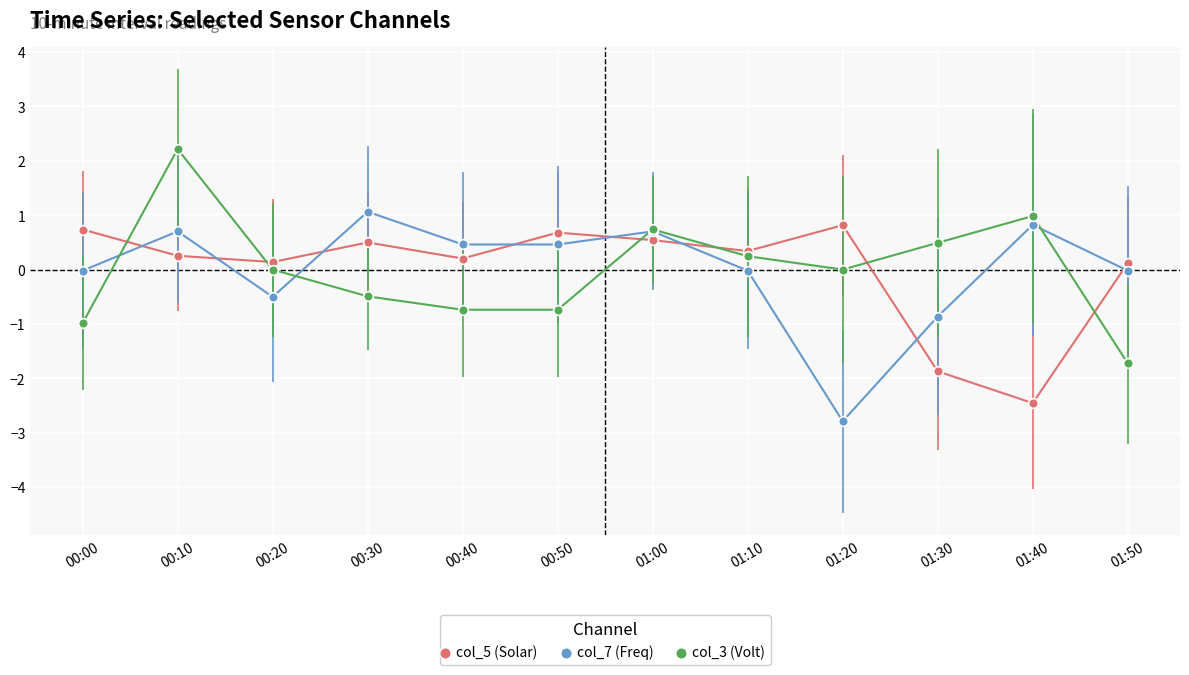

What is the spread (max minus min) of values at 01:40?

3.4